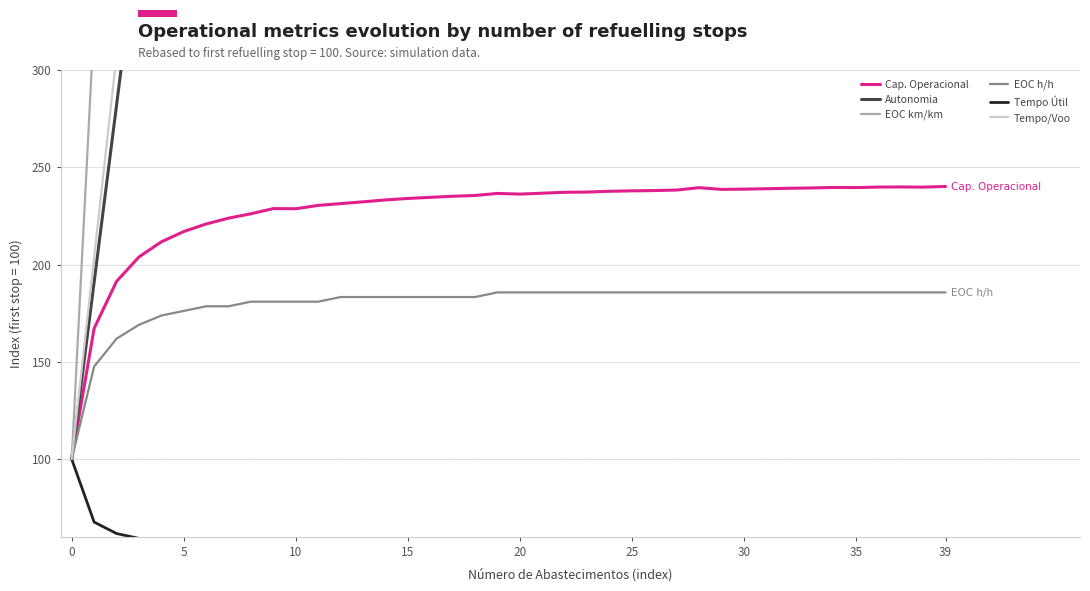

What is the value of the Autonomia point at the 30th from the left?

2281.8